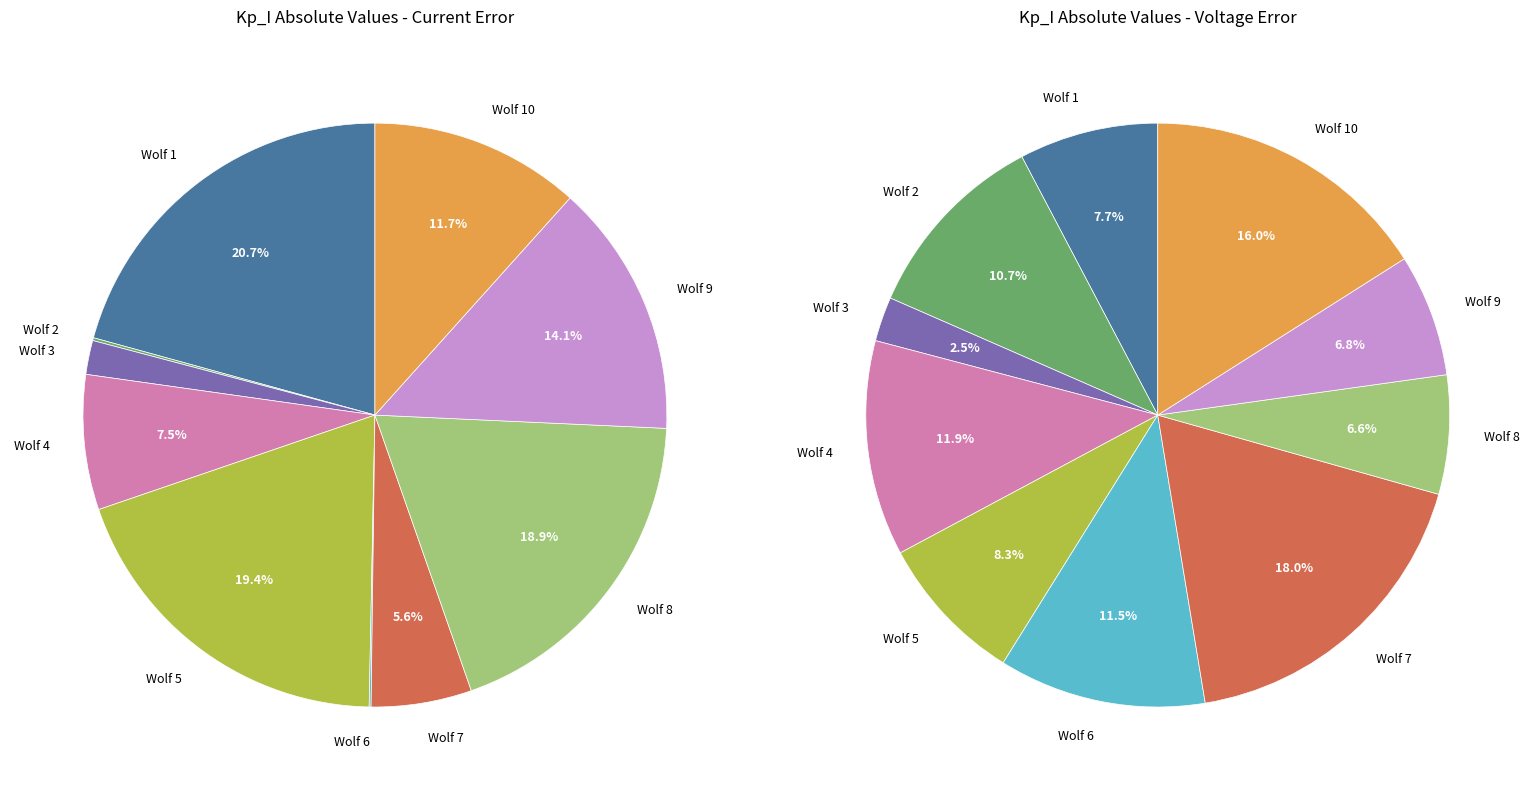

What percentage do Wolf 10 and Wolf 3 together represent?

13.5%